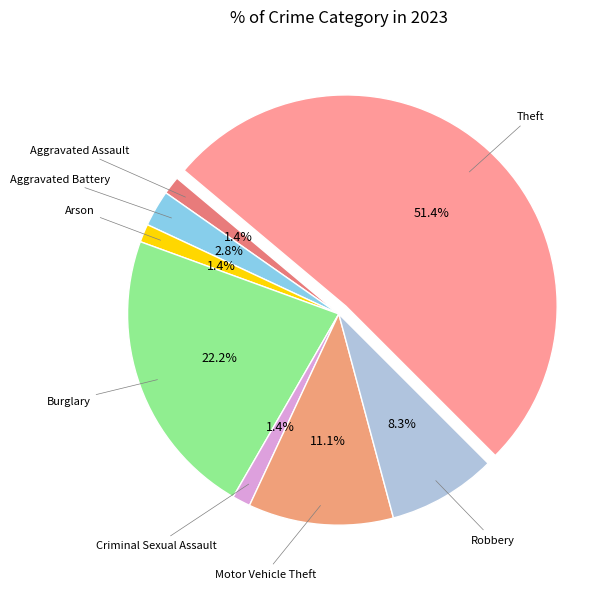

How many segments does this pie chart have?

8